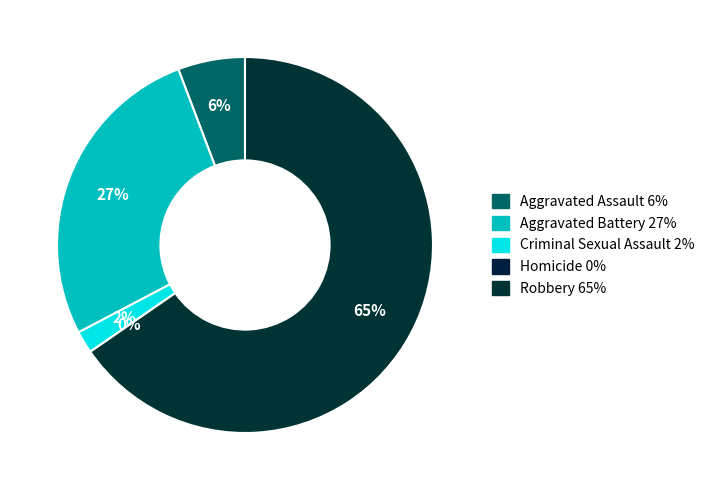

To the nearest percent, what is the combined percentage of Aggravated Assault and Criminal Sexual Assault?

8%